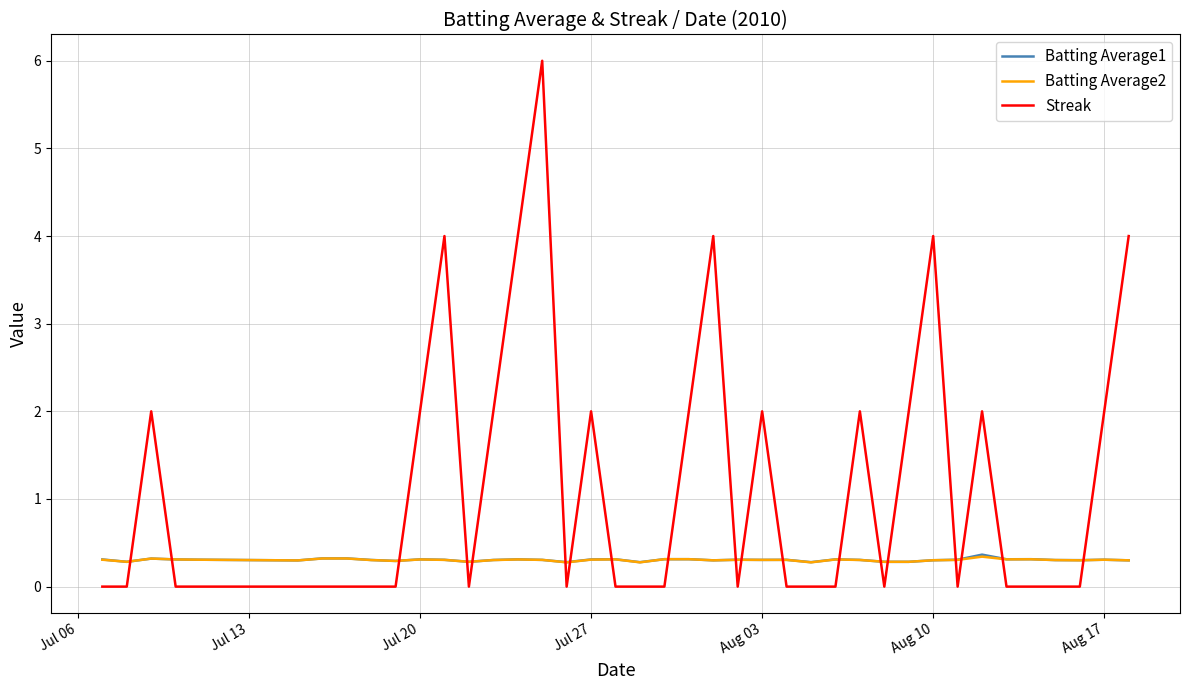

Which series has the largest range (max minus min)?

Streak